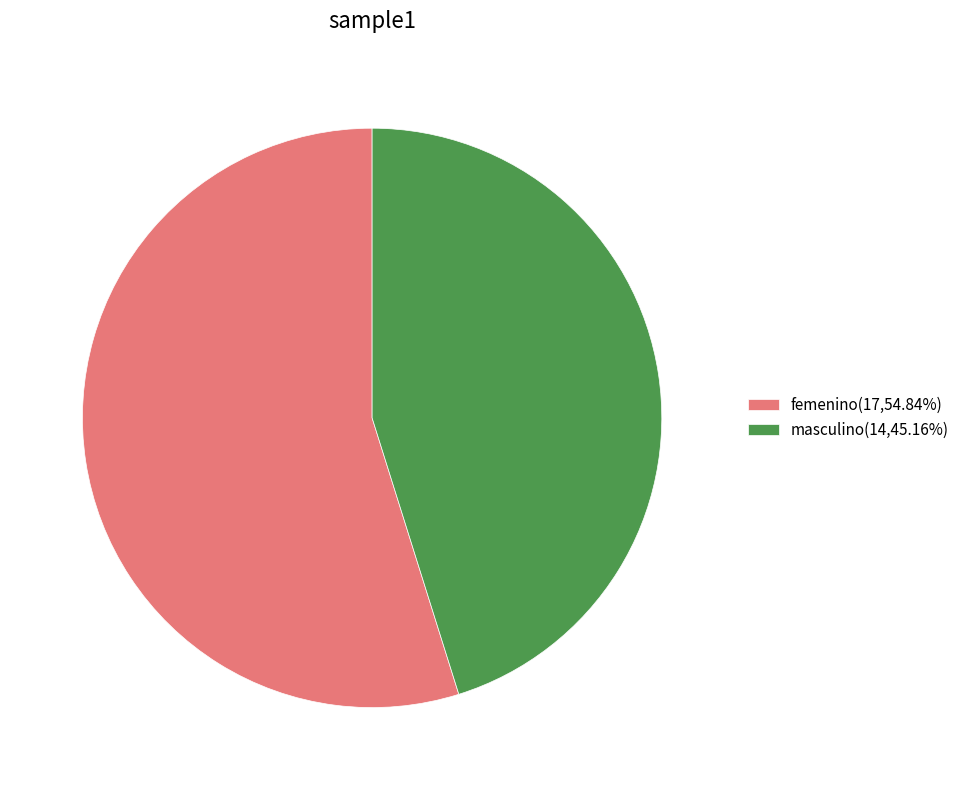

What is the smallest slice in the pie chart?

masculino